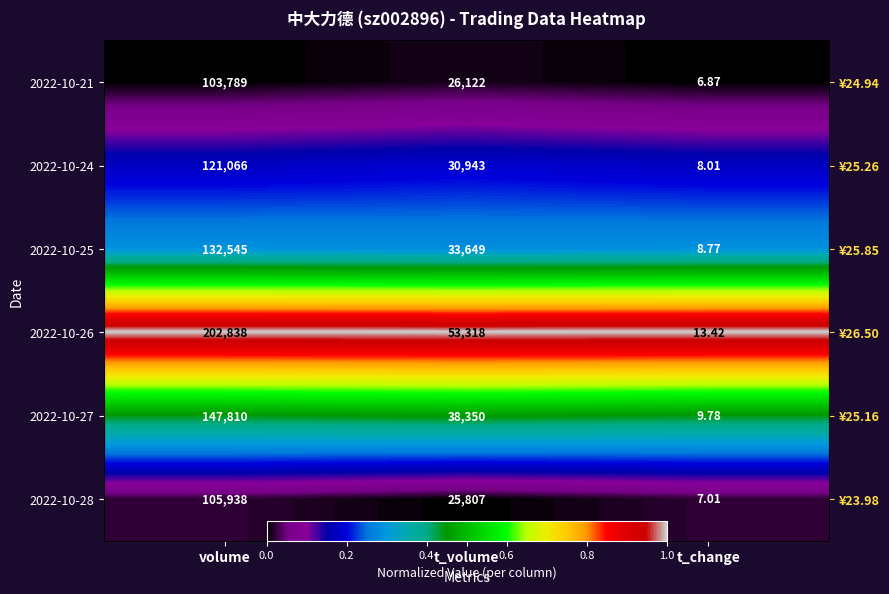

True or false: 2022-10-28 has a value of 0.0 at t_change.

True